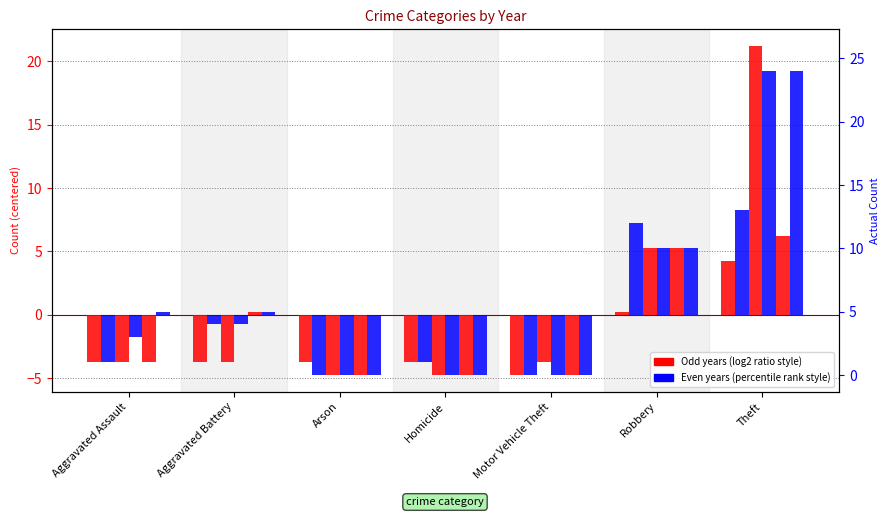

List the labels in order of 2021 value, smallest first.

Motor Vehicle Theft, Aggravated Assault, Aggravated Battery, Arson, Homicide, Robbery, Theft